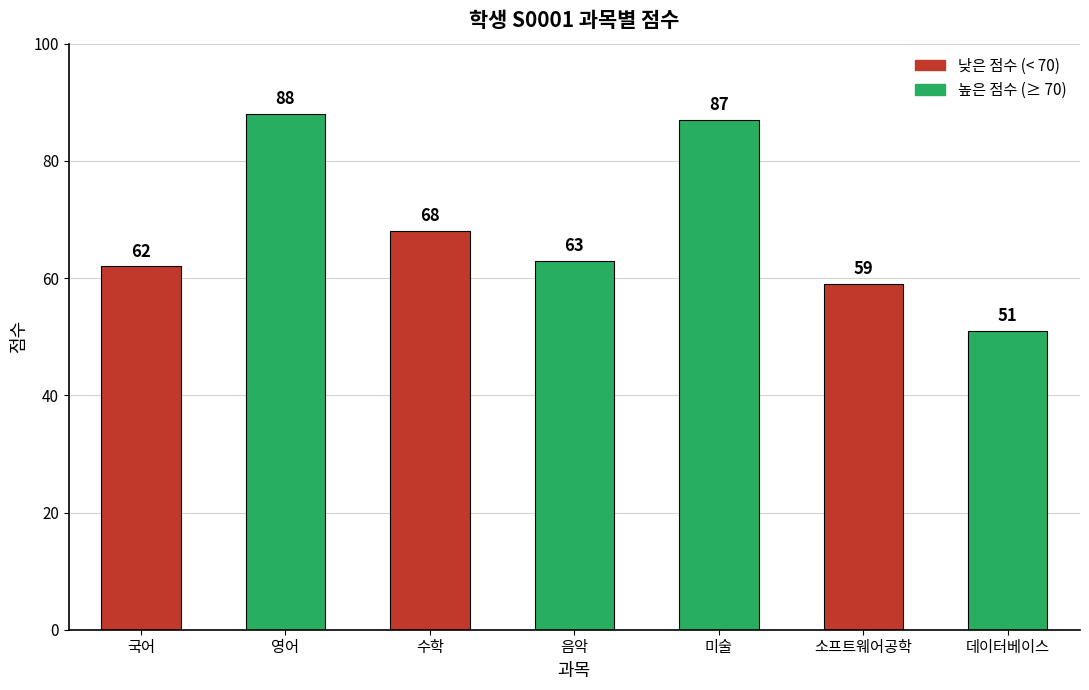

What is the label of the 1st bar from the left?

국어